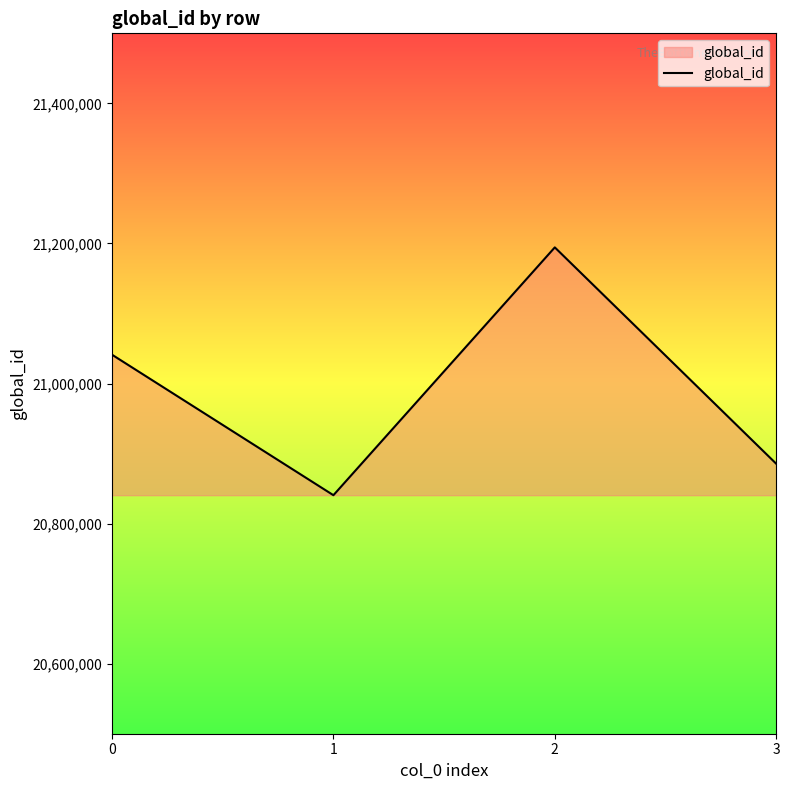

How many interior local peaks (higher than both neighbors) does the data have?

1